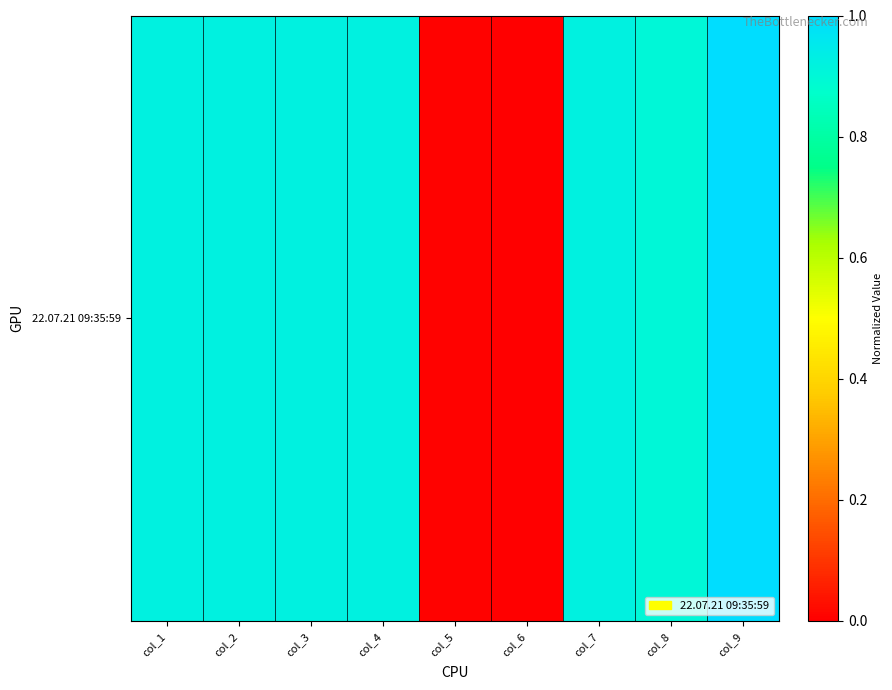

List the labels in order of value, smallest first.

col_6, col_5, col_8, col_1, col_2, col_3, col_4, col_7, col_9